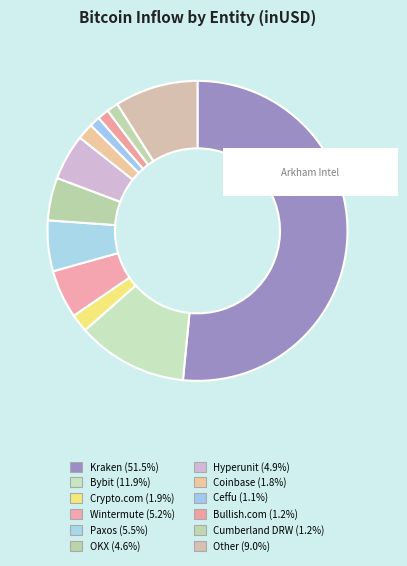

Do Ceffu and Cumberland DRW together represent more than half of the pie?

No